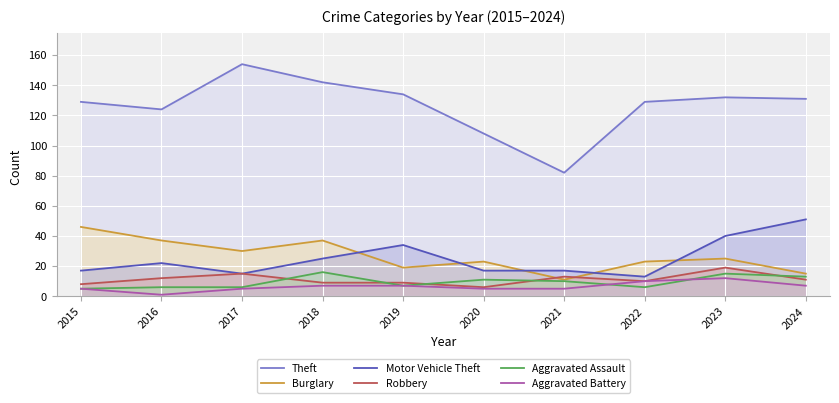

Between 2017 and 2020, which is larger?

2017